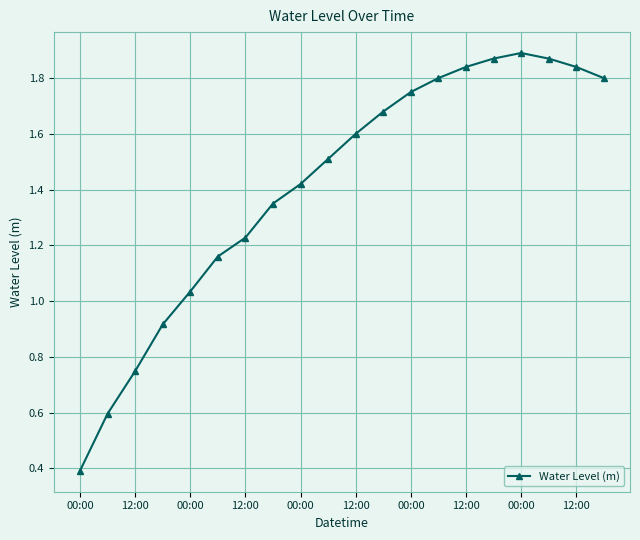

Count the number of data series in this chart.

1